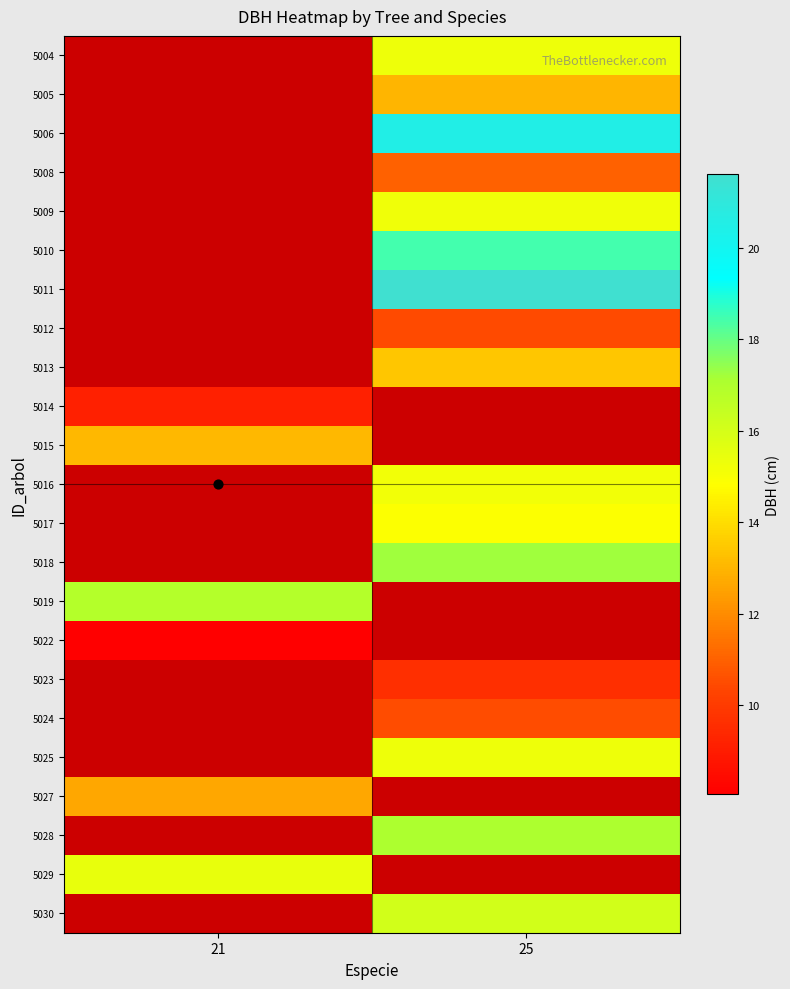

What is the minimum value shown in the chart?

8.1